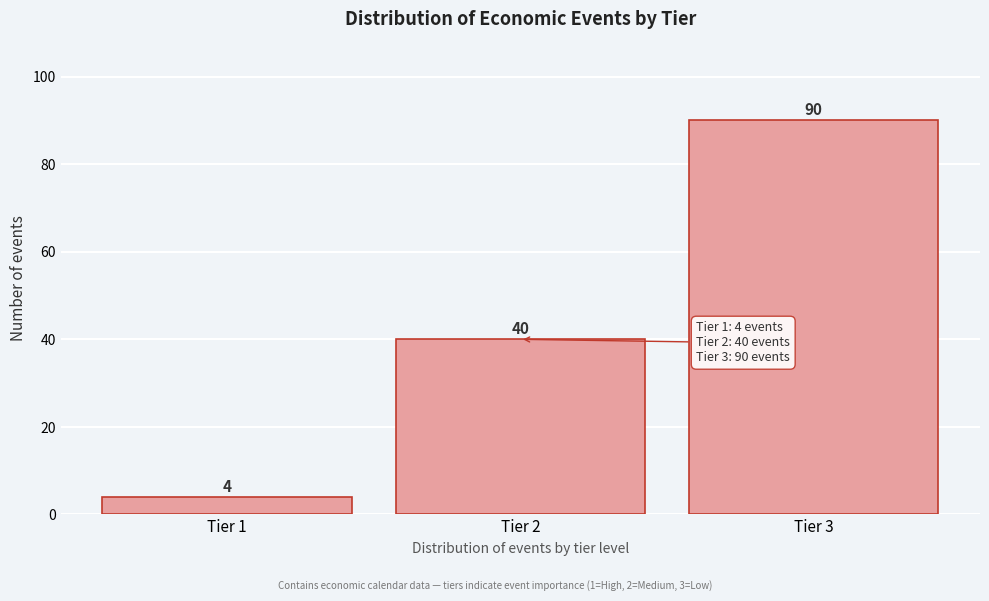

Reading right to left, list all the values displayed in this chart.

90	40	4